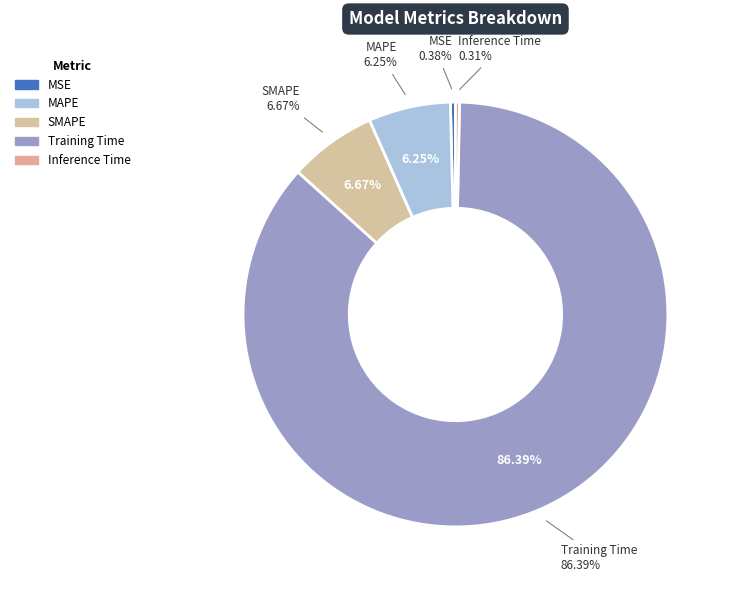

How many slices are in this pie chart?

5